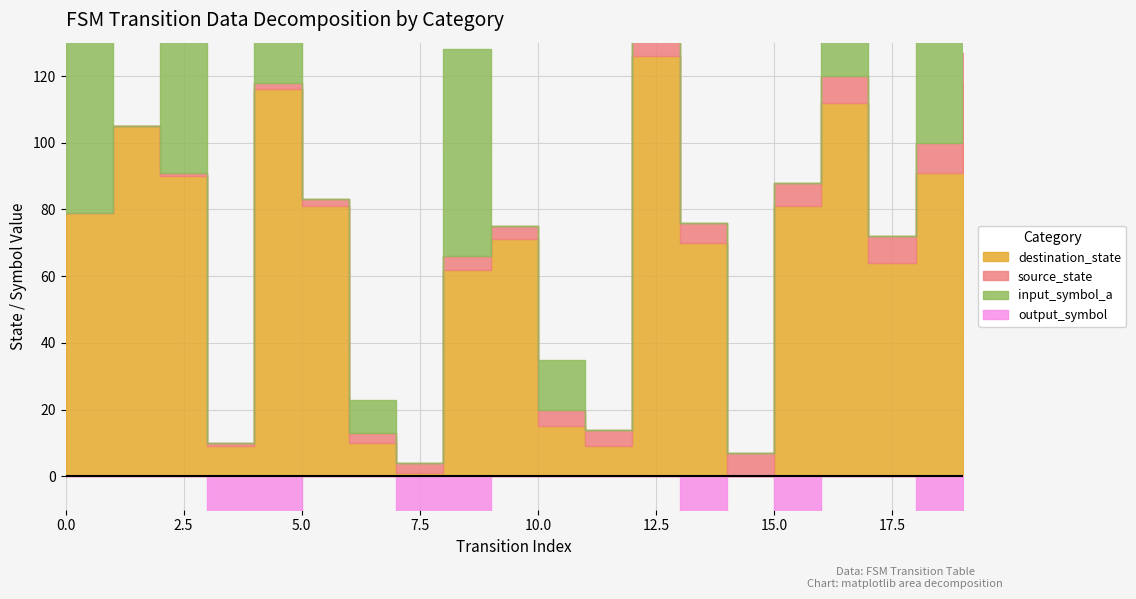

List the series in order of their peak value, lowest first.

output_symbol, source_state, destination_state, input_symbol_a